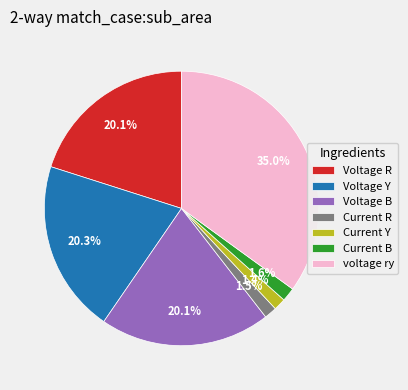

Count the number of slices in the pie.

7